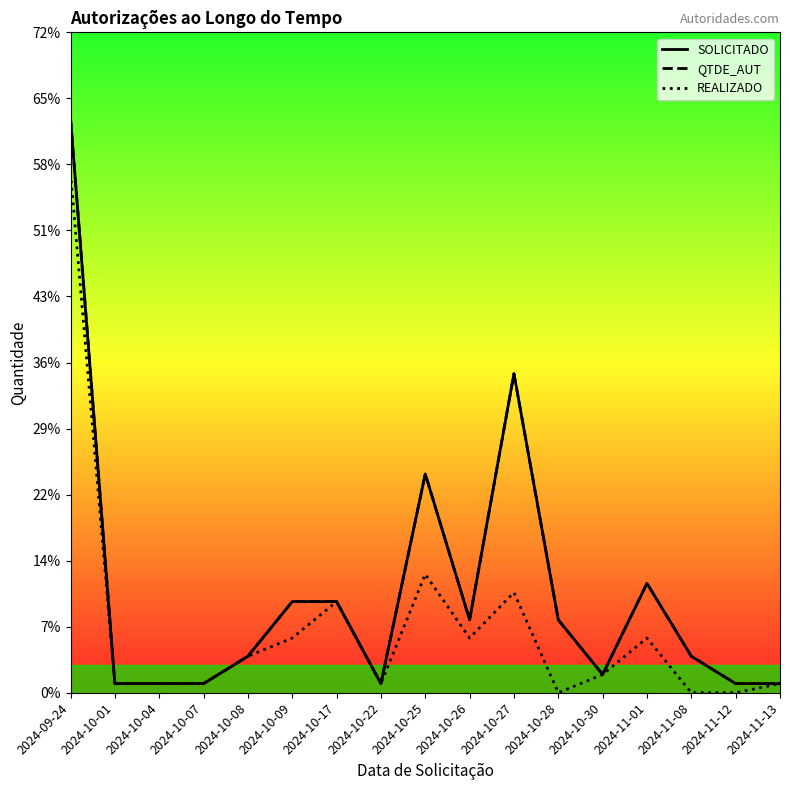

Is this an area chart (filled region under the line)?

No